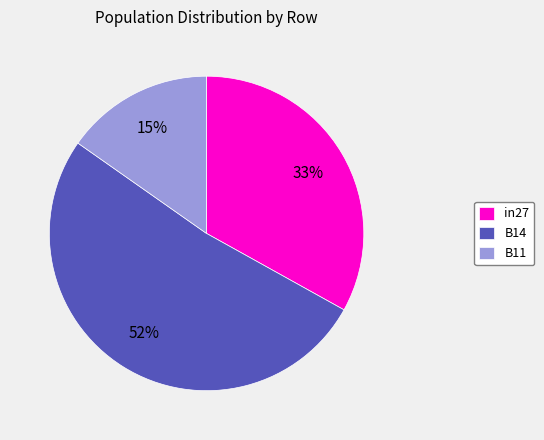

How many segments does this pie chart have?

3